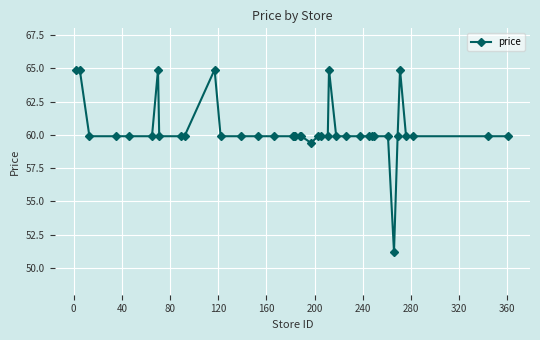

What is the value of the 27th point from the left?

59.9